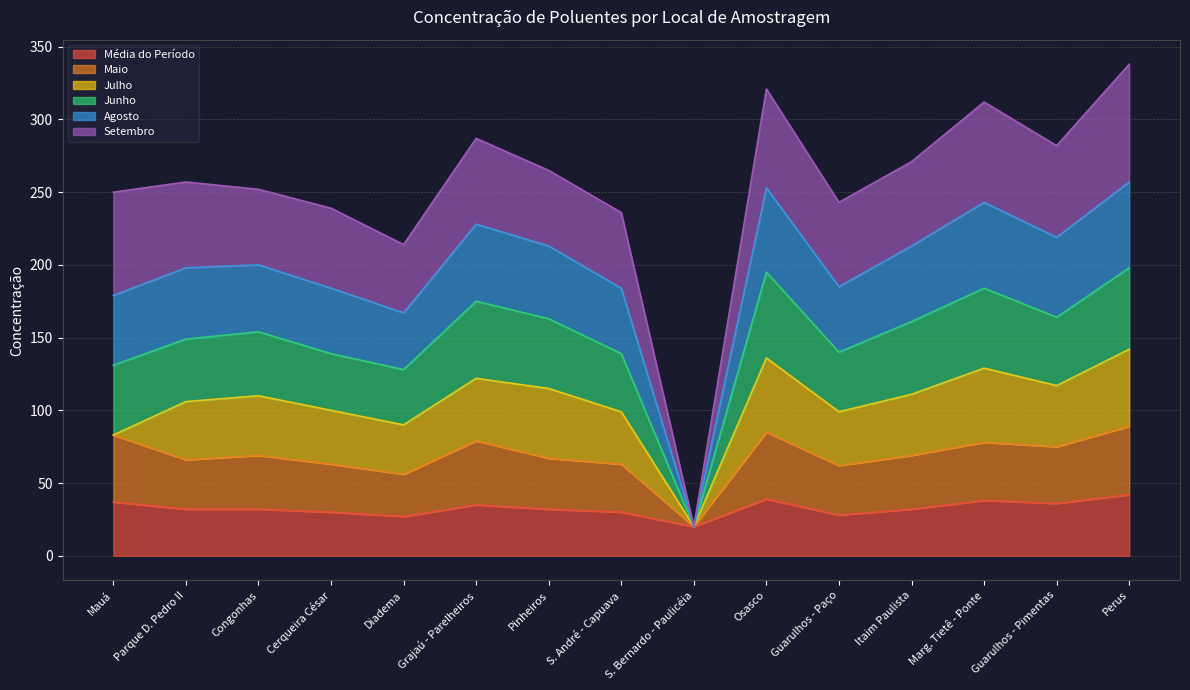

What is the lowest value of the Média do Período series?

20